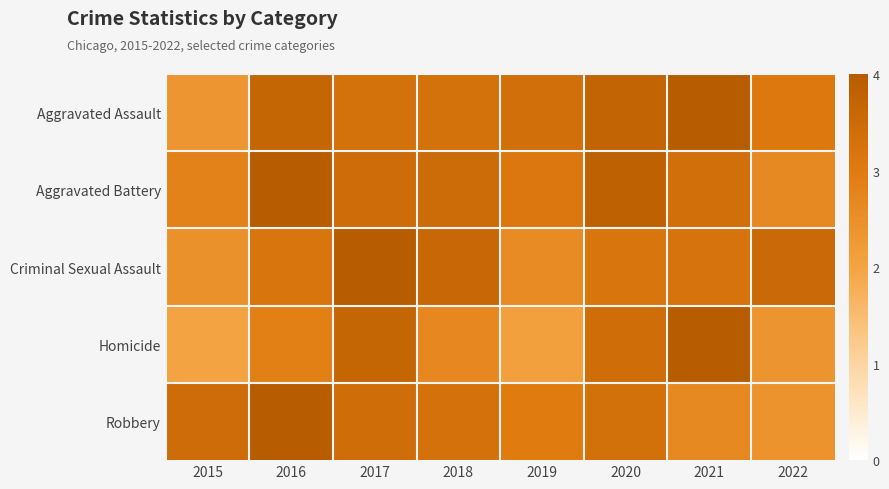

At which category is the sum across all series the highest?

2017